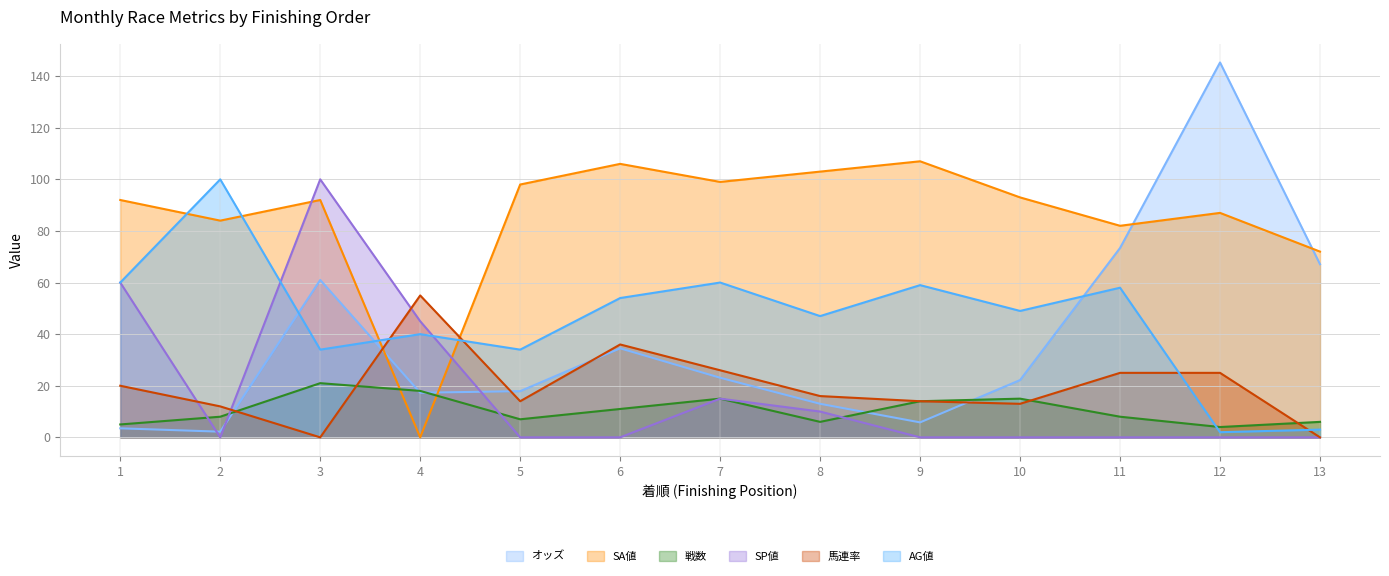

What are all the series names shown in the legend?

オッズ, SA値, 戦数, SP値, 馬連率, AG値